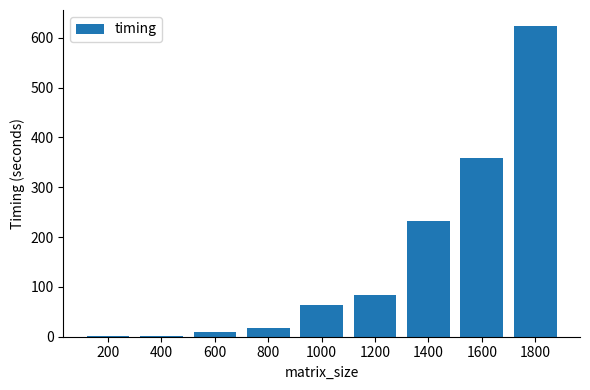

Are the bars horizontal?

No